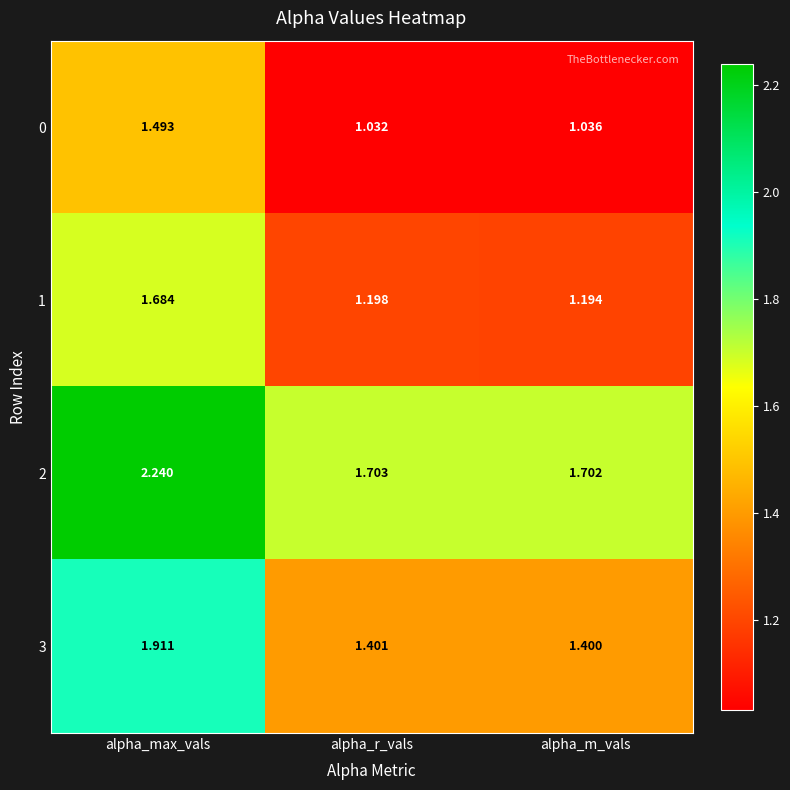

Rank the series by their average value, from highest to lowest.

2, 3, 1, 0